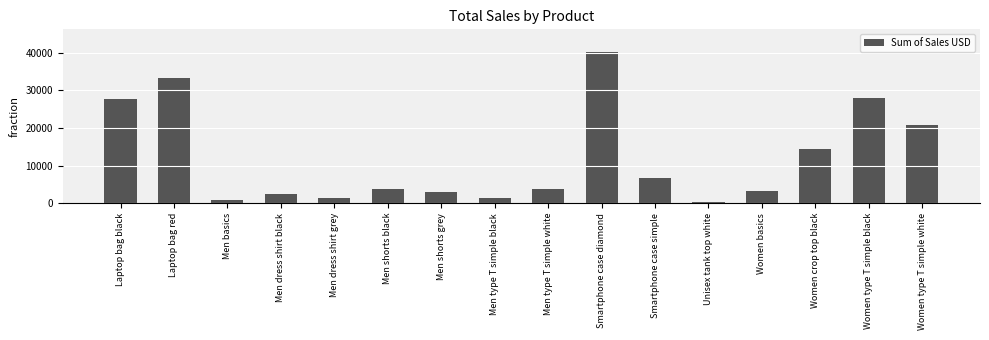

Which category has the highest value across all series?

Smartphone case diamond